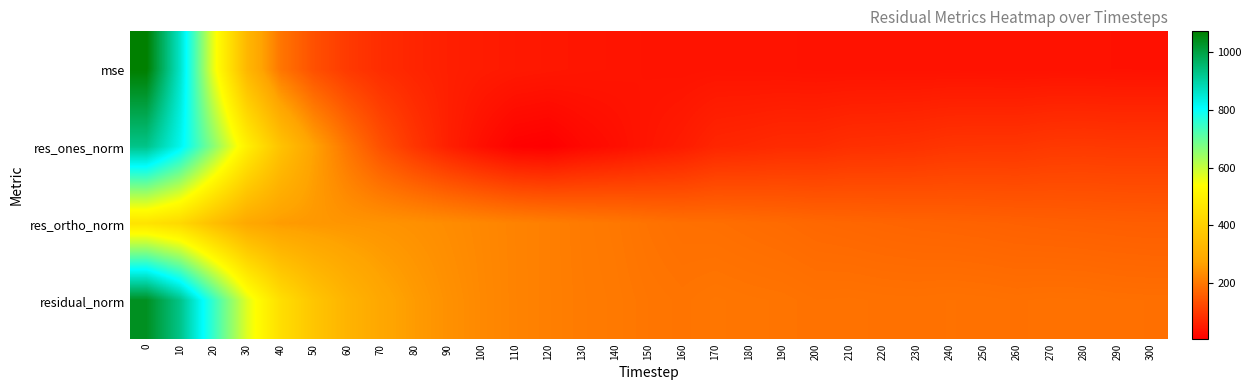

Reading left to right, what are all the values shown in this chart?

mse: 0=1072.7	10=862.7	20=561.7	30=327.7	40=198.6	50=136.6	60=100.9	70=79.2	80=66.8	90=58.3	100=52.3	110=48.0	120=45.3	130=42.8	140=41.4	150=39.2	160=38.0	170=39.4	180=38.7	190=38.2	200=36.8	210=37.0	220=36.5	230=36.3	240=36.8	250=36.5	260=35.8	270=36.3	280=36.1	290=35.4	300=35.1
res_ones_norm: 0=928.5	10=824.4	20=662.6	30=496.7	40=362.5	50=269.5	60=197.4	70=137.1	80=93.6	90=58.6	100=31.9	110=10.4	120=6.4	130=20.9	140=30.7	150=42.8	160=52.9	170=68.6	180=72.2	190=77.1	200=77.7	210=84.1	220=85.8	230=88.2	240=93.4	250=94.3	260=94.4	270=99.1	280=100.4	290=98.8	300=99.2
res_ortho_norm: 0=458.8	10=427.9	20=350.3	30=284.6	40=259.3	50=253.0	60=248.9	70=245.8	80=241.0	90=234.2	100=226.5	110=218.8	120=212.9	130=205.7	140=201.1	150=193.2	160=187.7	170=186.3	180=182.9	190=179.5	200=175.3	210=173.1	220=170.8	230=169.0	240=167.6	250=166.0	260=164.1	270=162.6	280=161.3	290=160.1	300=159.0
residual_norm: 0=1035.7	10=928.8	20=749.5	30=572.4	40=445.6	50=369.7	60=317.6	70=281.4	80=258.5	90=241.4	100=228.7	110=219.1	120=213.0	130=206.8	140=203.4	150=197.9	160=195.0	170=198.5	180=196.6	190=195.4	200=191.8	210=192.4	220=191.1	230=190.6	240=191.9	250=190.9	260=189.3	270=190.4	280=190.0	290=188.1	300=187.4